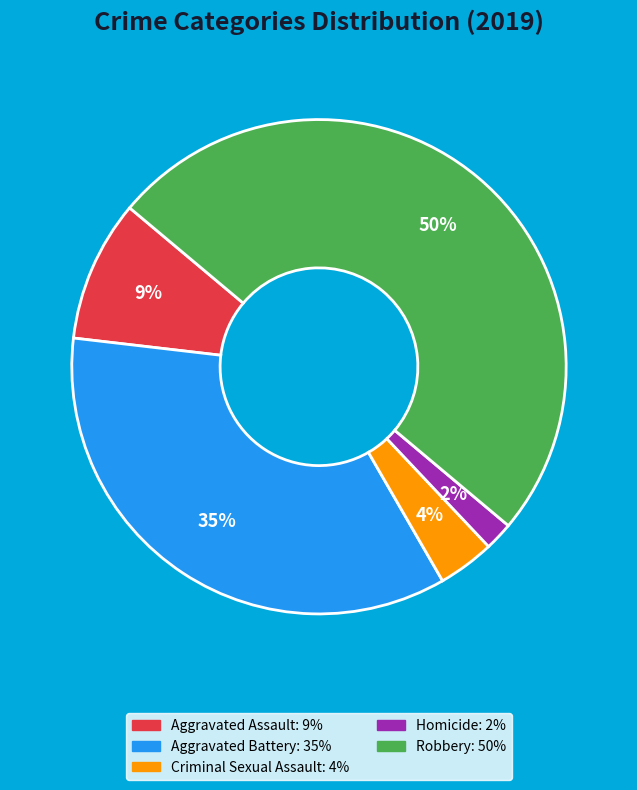

How many slices are in this pie chart?

5